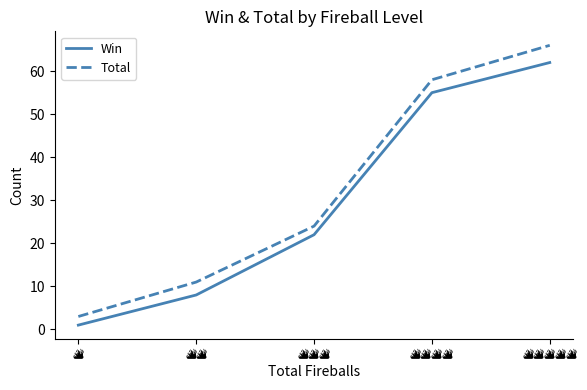

What is the maximum value for Win?

62